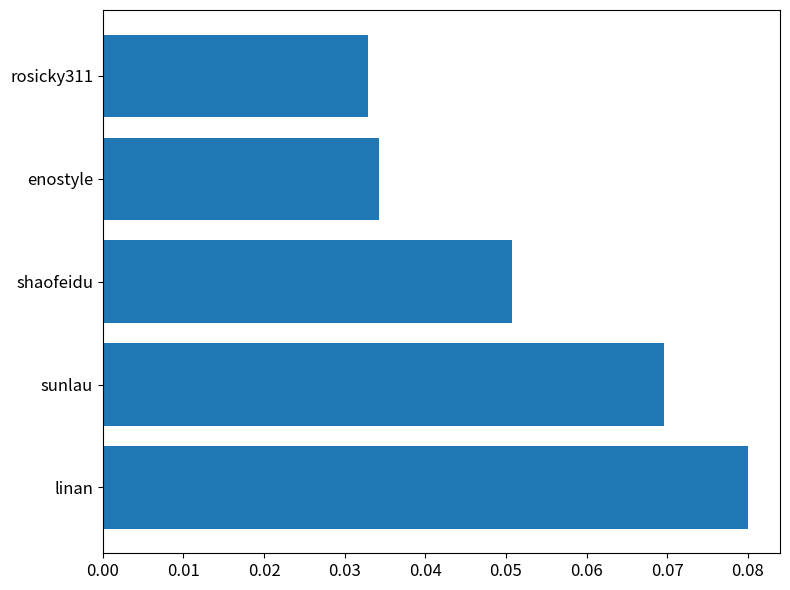

What is the sum of all values?

0.3